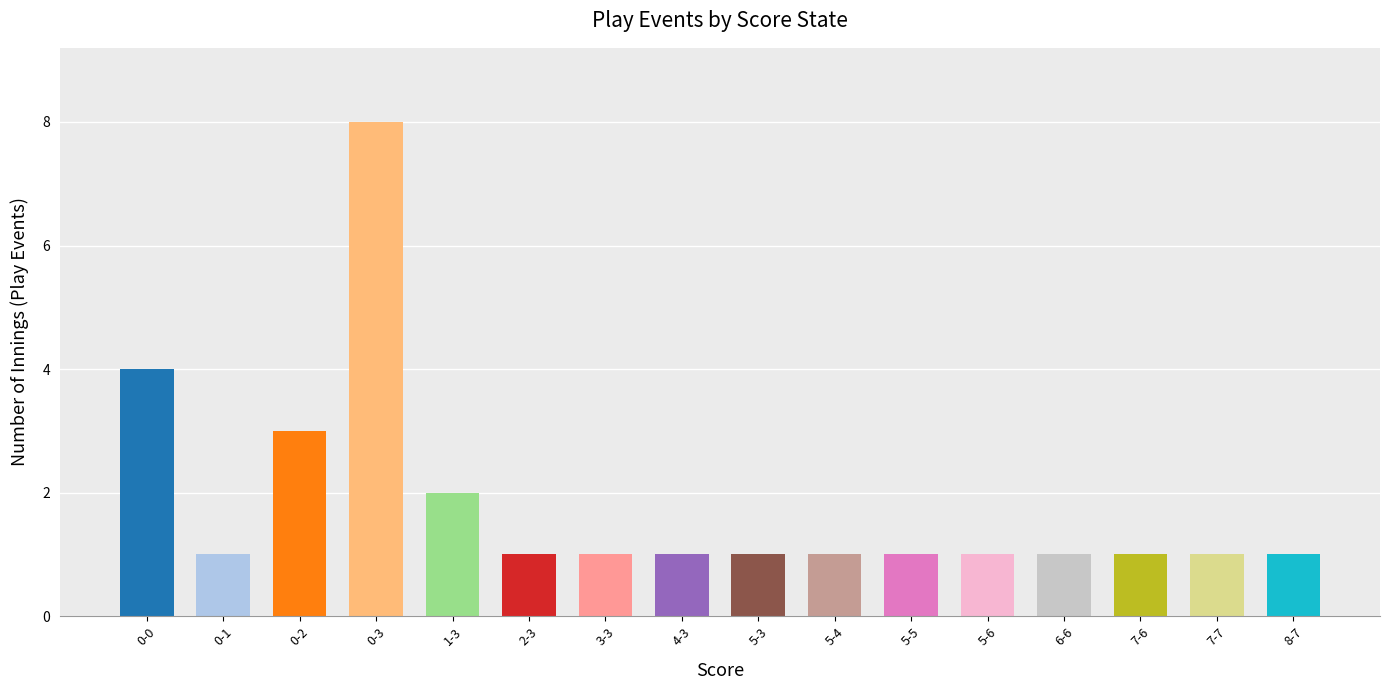

The chart shows a value of 2 at 7-7. True or false?

False